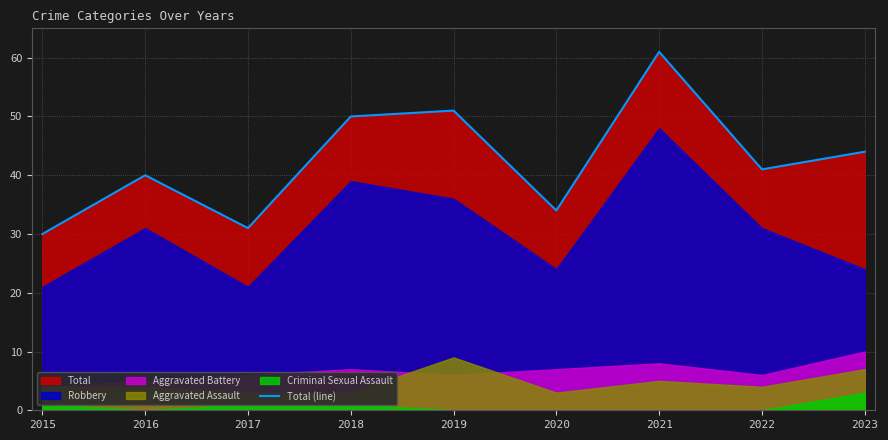

What is the ratio of the value at 2015 to the value at 2019?

0.6